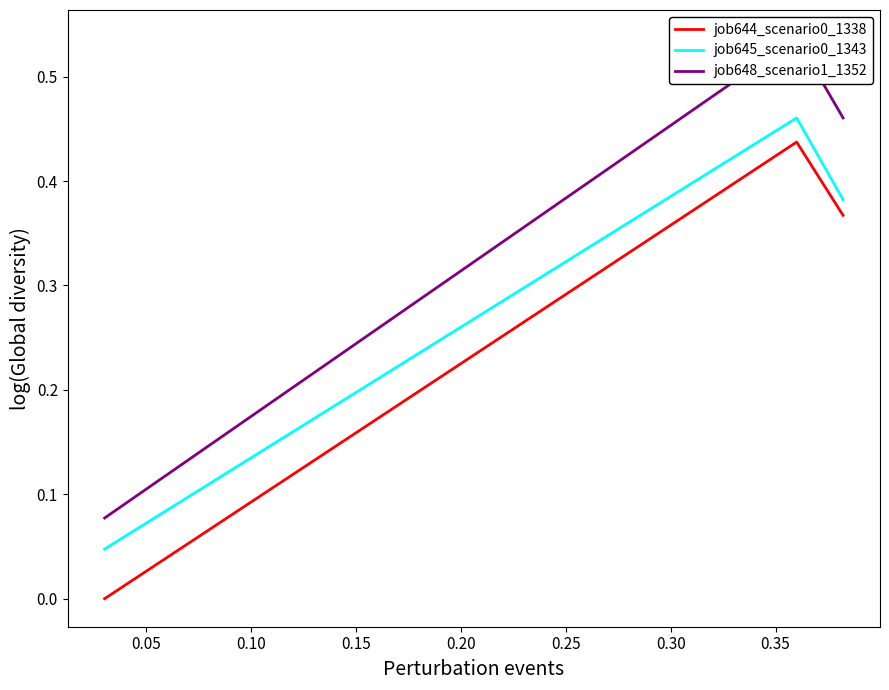

What is the highest value of the job648_scenario1_1352 series?

0.5